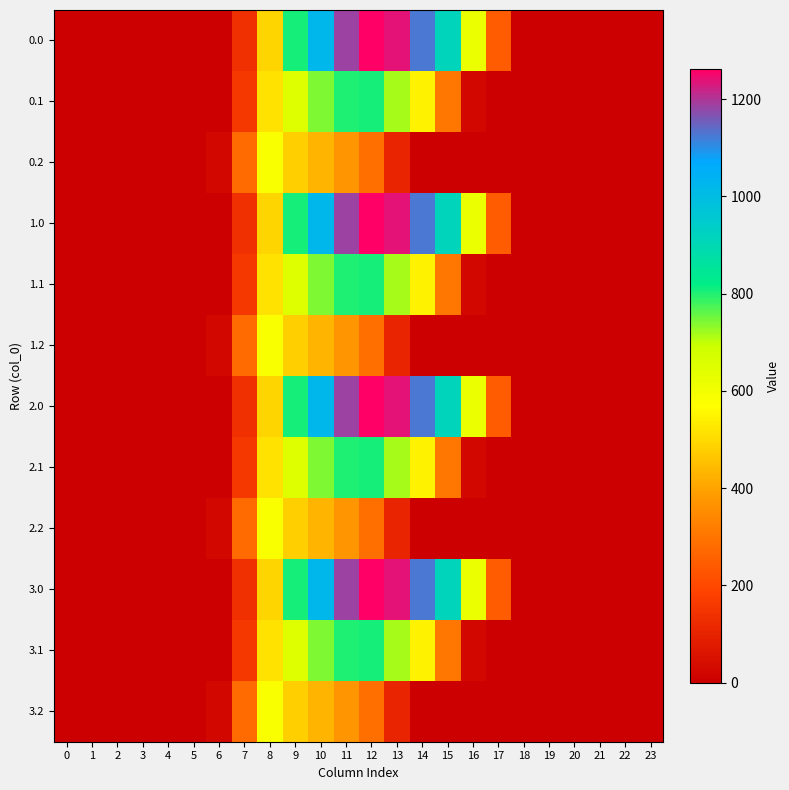

What is the spread (max minus min) of values at 7?

142.6